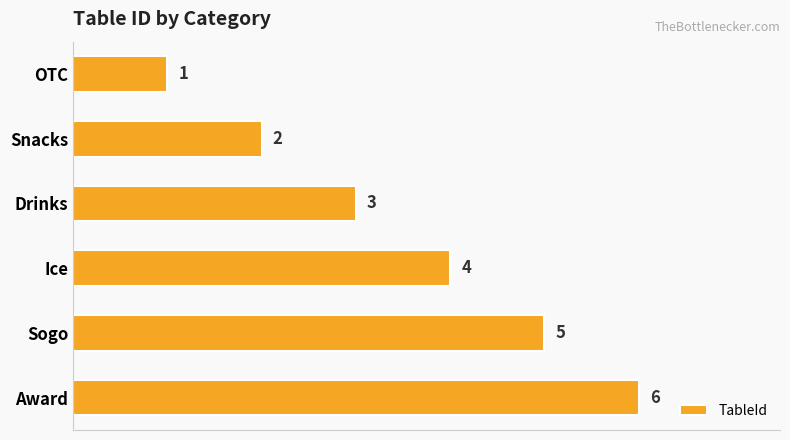

How many values are between 2 and 5?

4